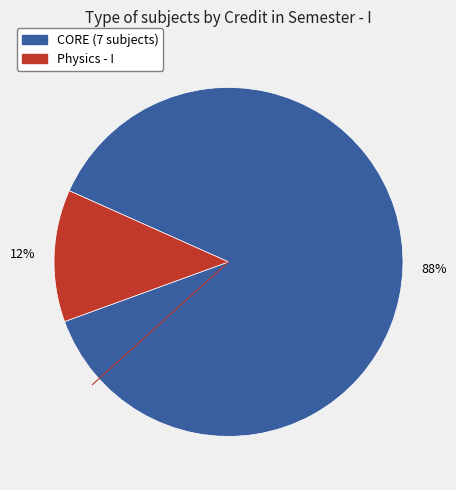

To the nearest percent, what is the difference between the largest and smallest slice percentages?

76%